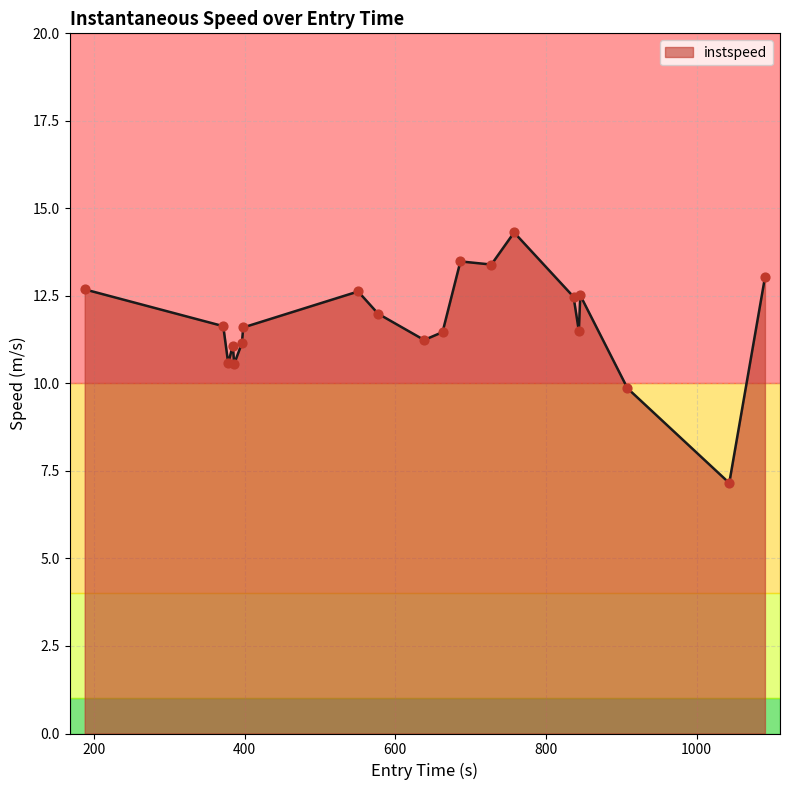

What is the greatest value displayed?

14.3